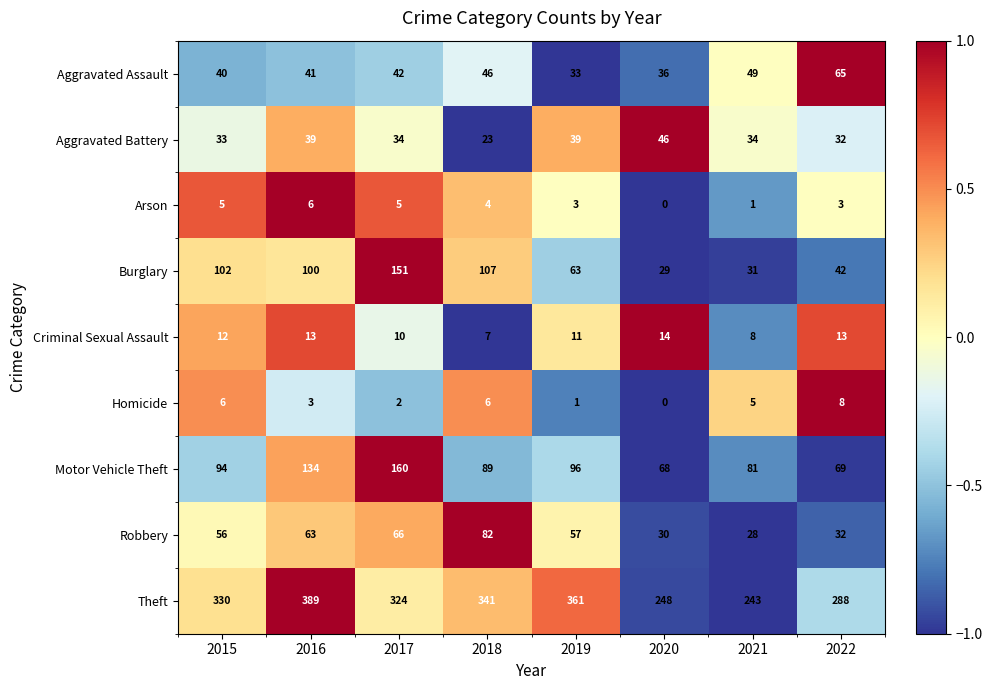

The Burglary series shows 107 at 2018. True or false?

True